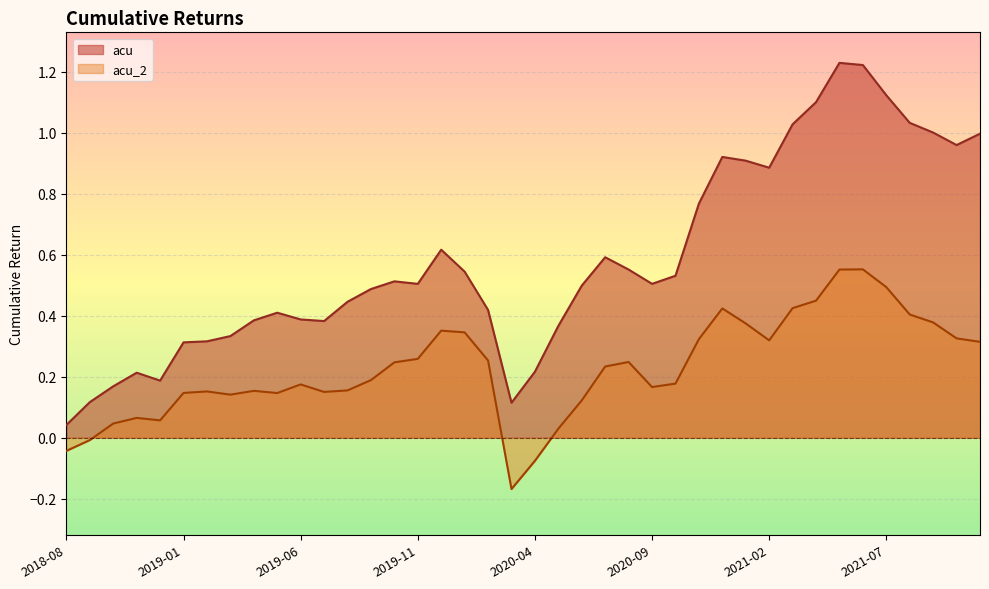

The acu series shows 0.2 at 2021-03-31. True or false?

False